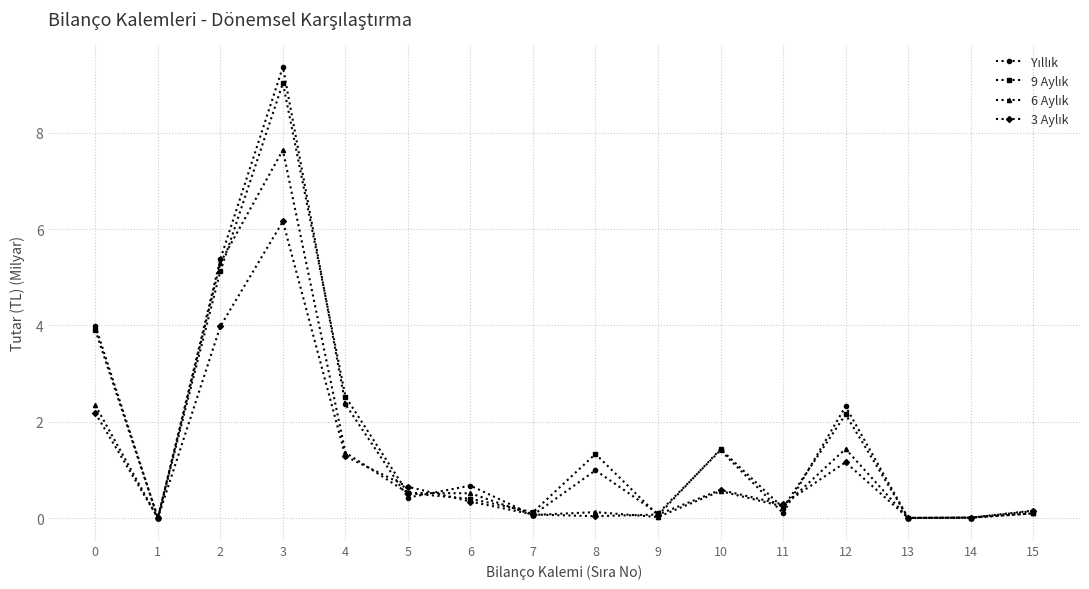

How many data points does each series have?

16